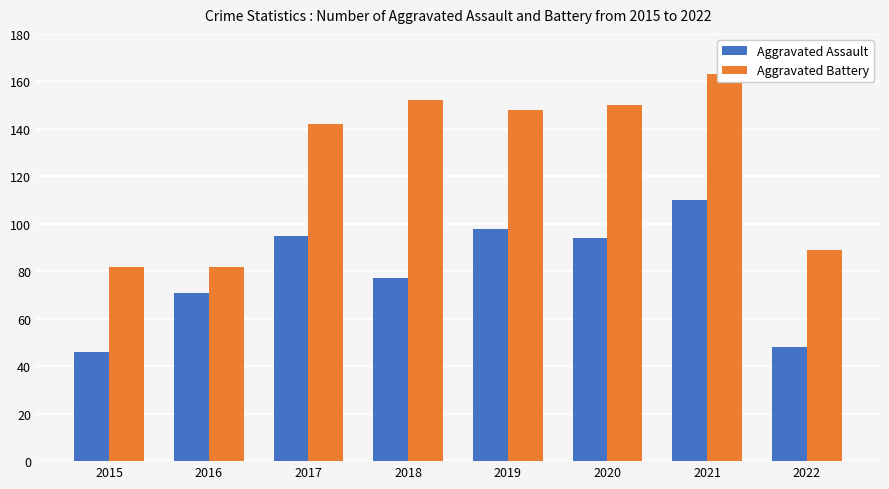

Reading left to right, transcribe all the data shown in this chart.

Aggravated Assault: 46	71	95	77	98	94	110	48
Aggravated Battery: 82	82	142	152	148	150	163	89